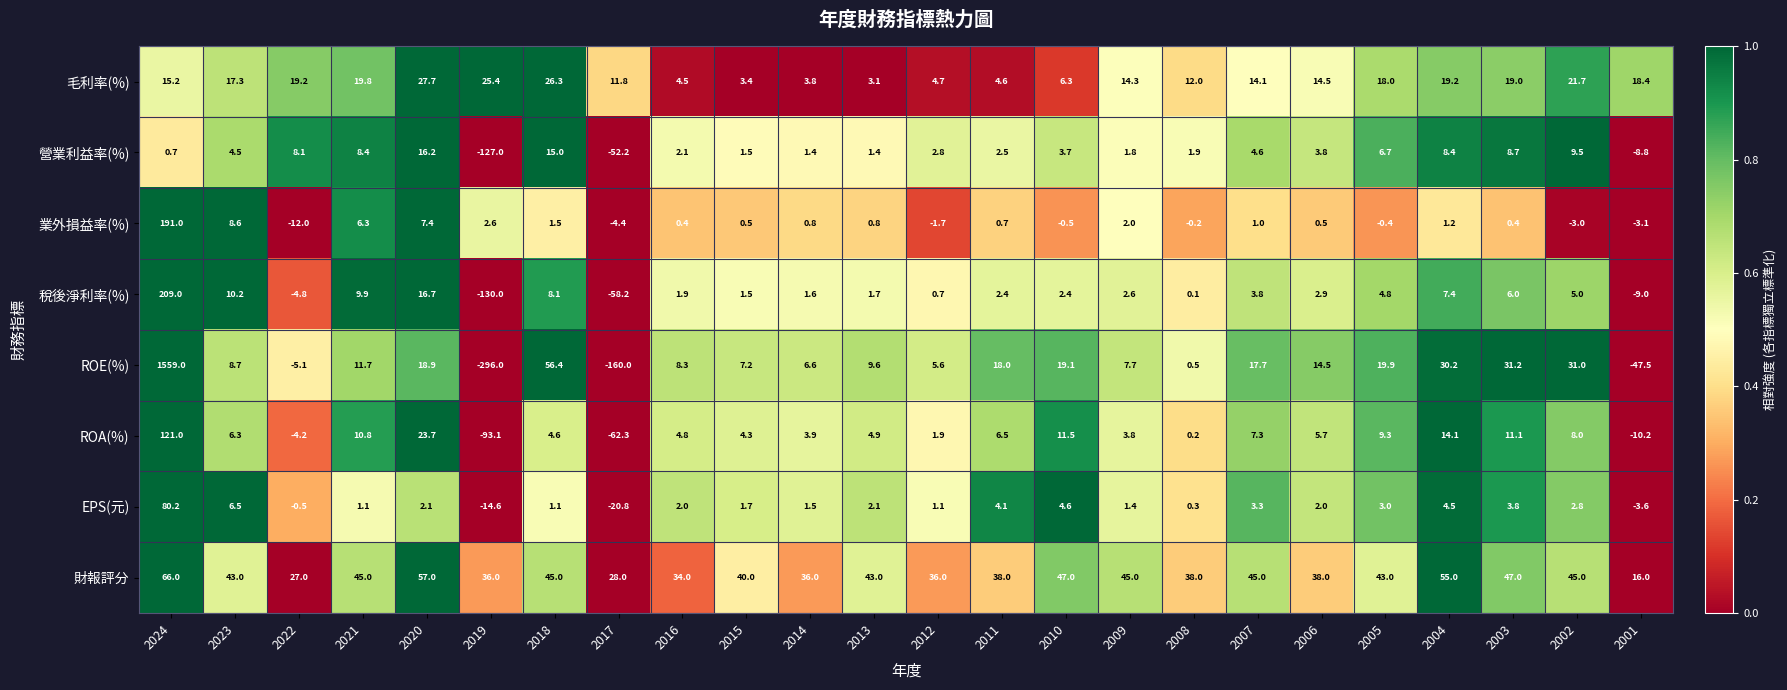

Which series has the largest total across all categories?

ROE(%)